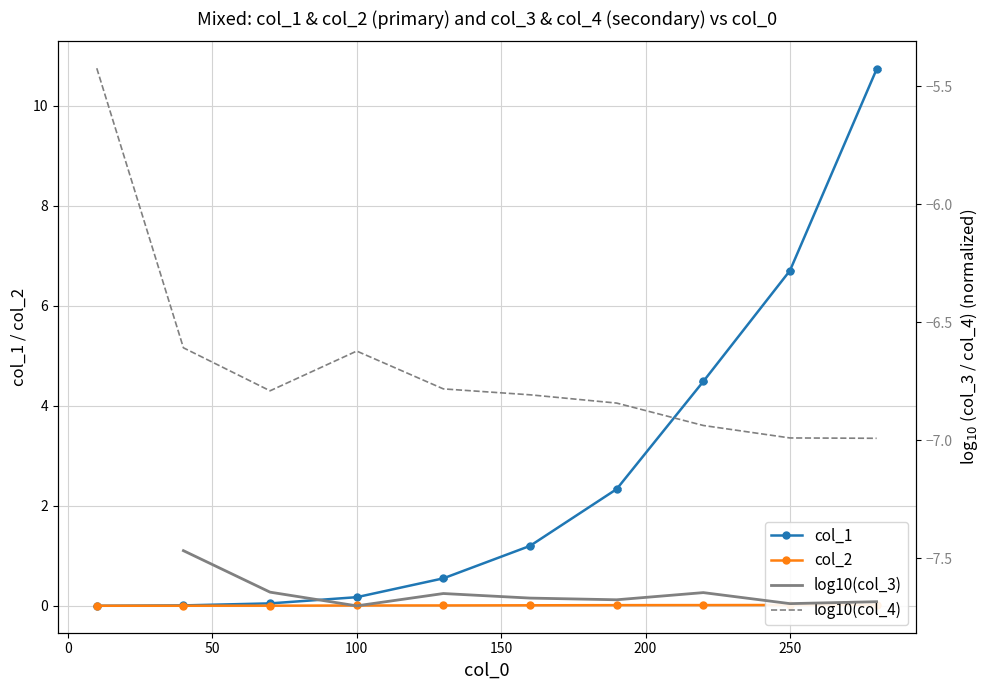

True or false: col_1 has a value of 6.7 at 250.

True